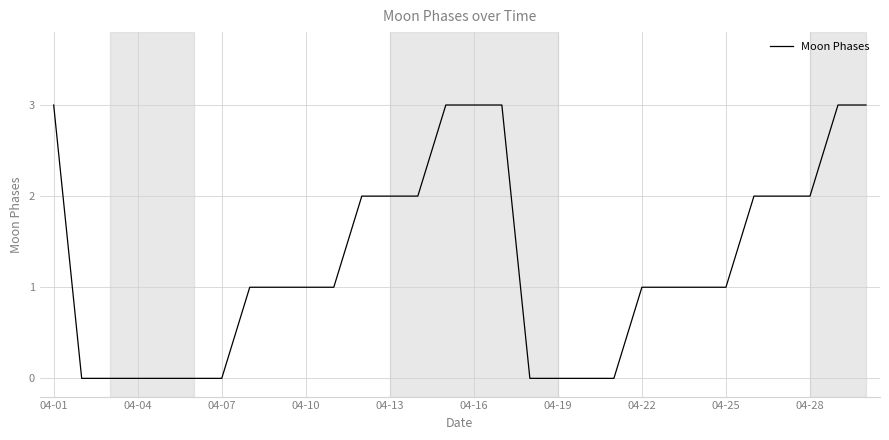

How many values are between 0 and 2?

24